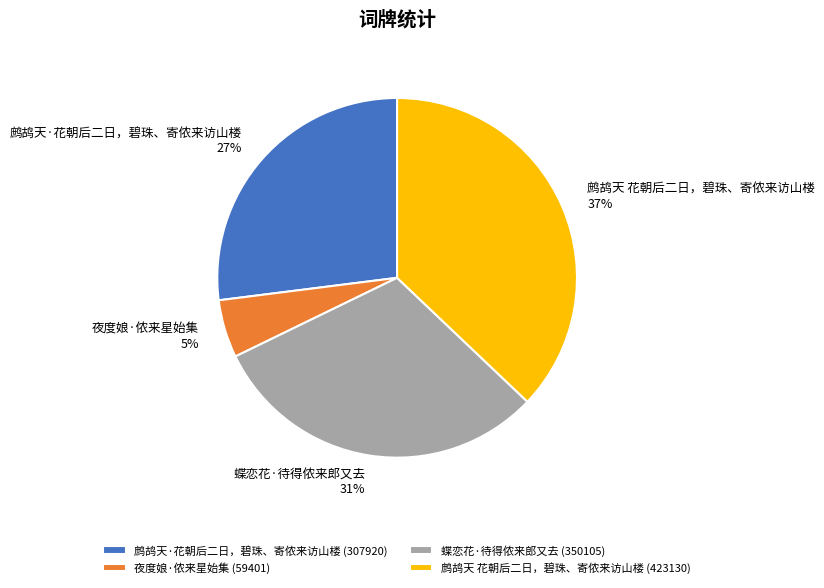

Does any single category account for the majority?

No